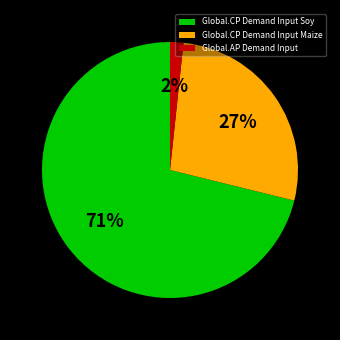

Rank the categories by value from lowest to highest.

Global.AP Demand Input, Global.CP Demand Input Maize, Global.CP Demand Input Soy